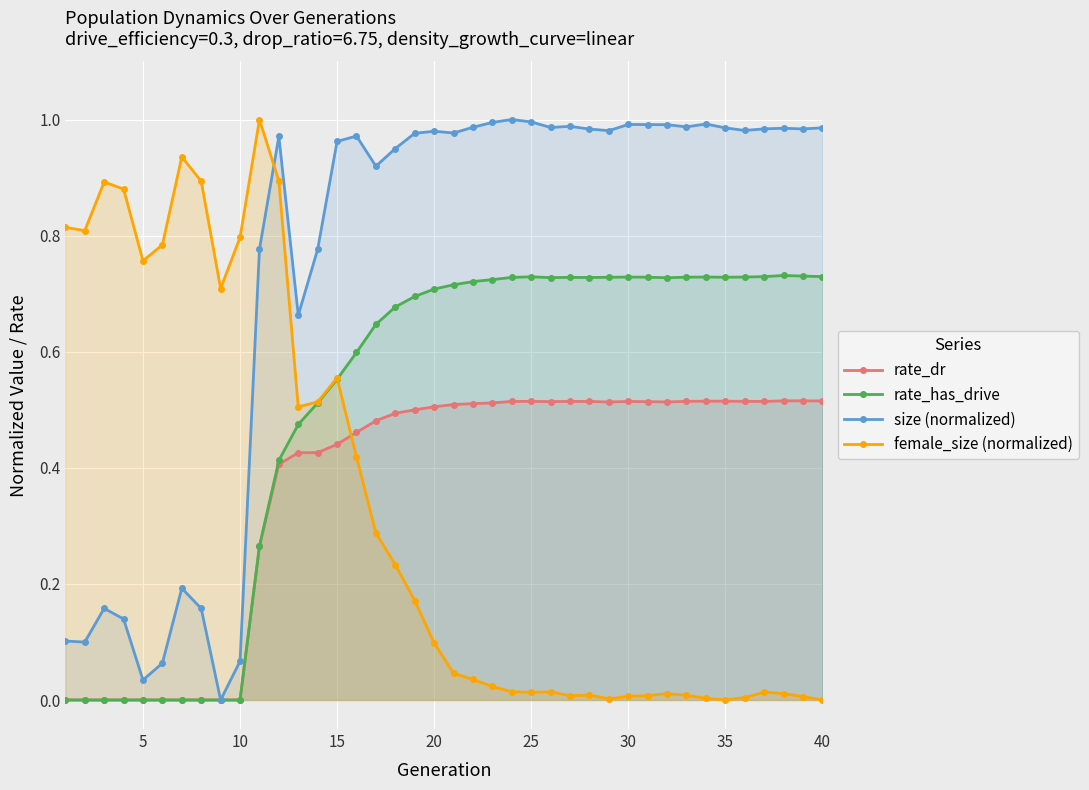

True or false: size (normalized) and female_size (normalized) cross at least once.

True